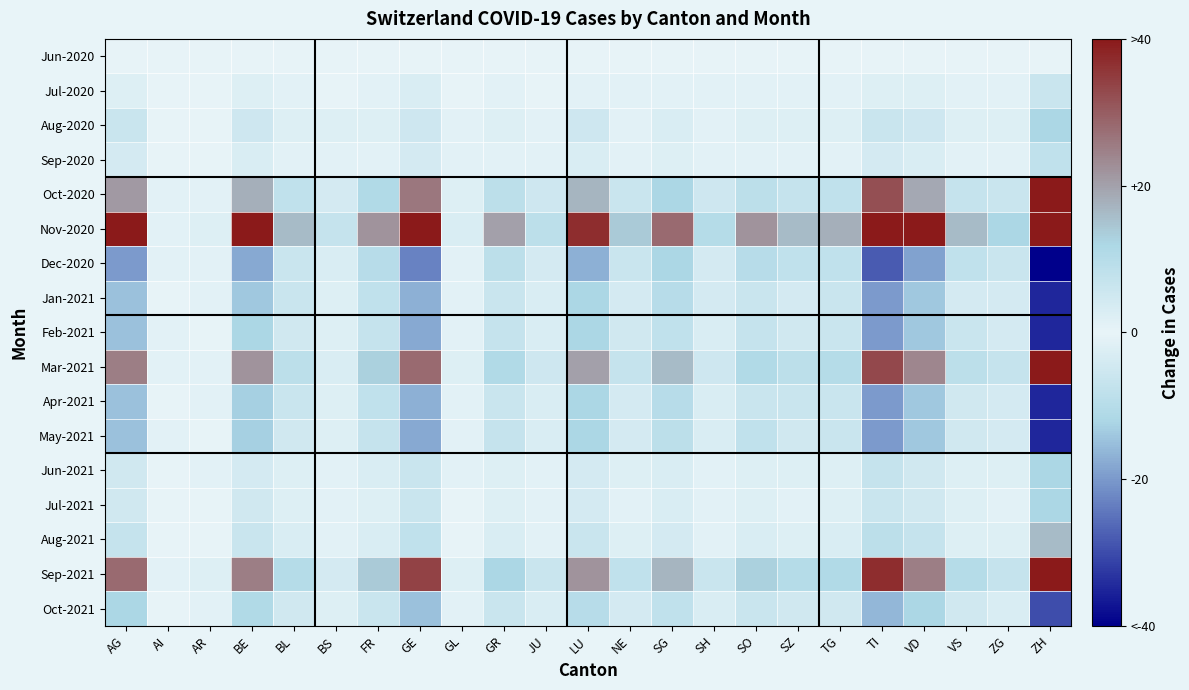

Reading left to right, list all the values displayed in this chart.

Jun-2020: AG=0	AI=0	AR=0	BE=0	BL=0	BS=0	FR=0	GE=0	GL=0	GR=0	JU=0	LU=0	NE=0	SG=0	SH=0	SO=0	SZ=0	TG=0	TI=0	VD=0	VS=0	ZG=0	ZH=0
Jul-2020: AG=2	AI=0	AR=0	BE=2	BL=-1	BS=0	FR=1	GE=3	GL=0	GR=1	JU=0	LU=1	NE=1	SG=1	SH=1	SO=1	SZ=1	TG=1	TI=2	VD=2	VS=1	ZG=1	ZH=6
Aug-2020: AG=6	AI=0	AR=0	BE=5	BL=2	BS=2	FR=2	GE=5	GL=1	GR=2	JU=1	LU=5	NE=1	SG=3	SH=1	SO=2	SZ=2	TG=2	TI=6	VD=5	VS=2	ZG=2	ZH=12
Sep-2020: AG=-4	AI=0	AR=0	BE=-3	BL=-1	BS=-1	FR=-1	GE=-4	GL=-1	GR=-1	JU=-1	LU=-3	NE=-1	SG=-2	SH=-1	SO=-1	SZ=-1	TG=-1	TI=-4	VD=-3	VS=-1	ZG=-1	ZH=-8
Oct-2020: AG=21	AI=1	AR=1	BE=18	BL=8	BS=4	FR=11	GE=26	GL=2	GR=9	JU=5	LU=17	NE=6	SG=12	SH=5	SO=9	SZ=7	TG=8	TI=32	VD=19	VS=7	ZG=6	ZH=48
Nov-2020: AG=45	AI=1	AR=2	BE=40	BL=16	BS=7	FR=22	GE=53	GL=3	GR=20	JU=9	LU=37	NE=14	SG=28	SH=10	SO=22	SZ=16	TG=18	TI=60	VD=43	VS=16	ZG=12	ZH=105
Dec-2020: AG=-20	AI=-1	AR=-1	BE=-18	BL=-6	BS=-3	FR=-10	GE=-23	GL=-1	GR=-9	JU=-4	LU=-17	NE=-6	SG=-12	SH=-4	SO=-10	SZ=-8	TG=-8	TI=-28	VD=-19	VS=-8	ZG=-6	ZH=-45
Jan-2021: AG=-15	AI=0	AR=-1	BE=-14	BL=-6	BS=-2	FR=-8	GE=-17	GL=-1	GR=-6	JU=-3	LU=-12	NE=-4	SG=-10	SH=-4	SO=-6	SZ=-4	TG=-6	TI=-20	VD=-14	VS=-4	ZG=-4	ZH=-35
Feb-2021: AG=-15	AI=-1	AR=0	BE=-12	BL=-5	BS=-2	FR=-7	GE=-18	GL=-1	GR=-7	JU=-3	LU=-12	NE=-5	SG=-8	SH=-3	SO=-7	SZ=-5	TG=-6	TI=-20	VD=-14	VS=-6	ZG=-4	ZH=-35
Mar-2021: AG=25	AI=1	AR=1	BE=22	BL=9	BS=3	FR=13	GE=28	GL=2	GR=11	JU=5	LU=20	NE=7	SG=16	SH=5	SO=11	SZ=9	TG=10	TI=33	VD=24	VS=9	ZG=7	ZH=60
Apr-2021: AG=-15	AI=0	AR=-1	BE=-13	BL=-6	BS=-2	FR=-8	GE=-17	GL=-1	GR=-6	JU=-3	LU=-12	NE=-4	SG=-10	SH=-3	SO=-6	SZ=-6	TG=-6	TI=-20	VD=-14	VS=-5	ZG=-4	ZH=-35
May-2021: AG=-15	AI=-1	AR=0	BE=-13	BL=-5	BS=-2	FR=-7	GE=-18	GL=-1	GR=-7	JU=-3	LU=-12	NE=-4	SG=-9	SH=-3	SO=-8	SZ=-5	TG=-6	TI=-20	VD=-14	VS=-5	ZG=-4	ZH=-35
Jun-2021: AG=-5	AI=0	AR=-1	BE=-4	BL=-2	BS=-1	FR=-3	GE=-6	GL=-1	GR=-2	JU=-1	LU=-4	NE=-2	SG=-3	SH=-1	SO=-2	SZ=-2	TG=-2	TI=-7	VD=-5	VS=-2	ZG=-2	ZH=-12
Jul-2021: AG=-5	AI=0	AR=0	BE=-5	BL=-2	BS=-1	FR=-2	GE=-6	GL=0	GR=-2	JU=-1	LU=-4	NE=-1	SG=-3	SH=-1	SO=-2	SZ=-1	TG=-2	TI=-6	VD=-5	VS=-2	ZG=-1	ZH=-12
Aug-2021: AG=7	AI=0	AR=0	BE=6	BL=3	BS=1	FR=3	GE=8	GL=0	GR=3	JU=1	LU=6	NE=2	SG=4	SH=1	SO=3	SZ=2	TG=3	TI=9	VD=7	VS=2	ZG=2	ZH=16
Sep-2021: AG=28	AI=1	AR=2	BE=25	BL=10	BS=4	FR=14	GE=34	GL=2	GR=12	JU=6	LU=22	NE=8	SG=17	SH=6	SO=13	SZ=10	TG=11	TI=37	VD=25	VS=10	ZG=7	ZH=66
Oct-2021: AG=-12	AI=0	AR=-1	BE=-11	BL=-5	BS=-2	FR=-6	GE=-15	GL=-1	GR=-6	JU=-3	LU=-10	NE=-4	SG=-8	SH=-3	SO=-6	SZ=-5	TG=-5	TI=-16	VD=-12	VS=-5	ZG=-3	ZH=-30